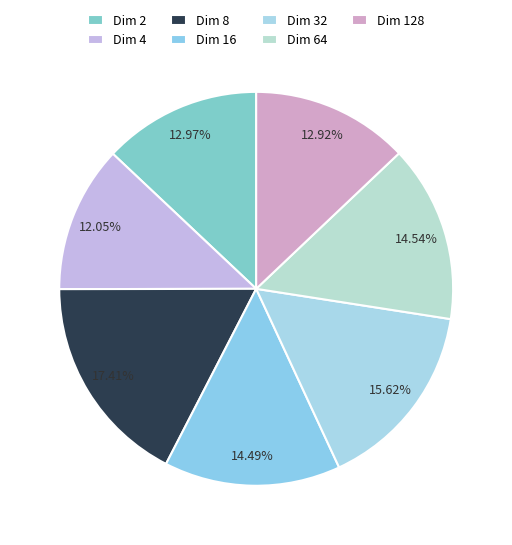

Count the number of slices in the pie.

7